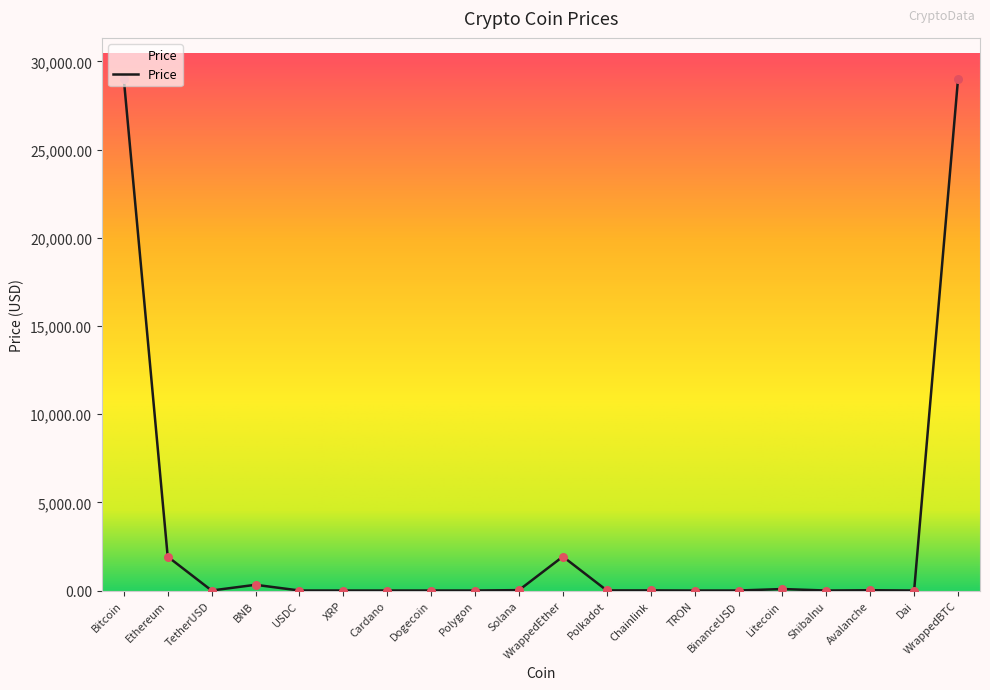

What is the change in value from Solana to Chainlink?

-15.8